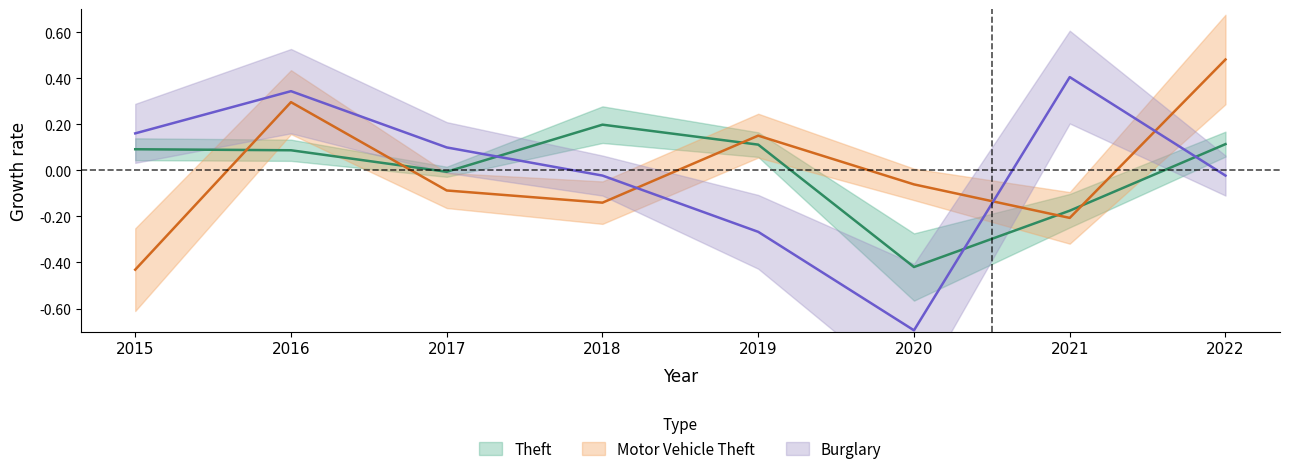

How many series are shown in this chart?

3